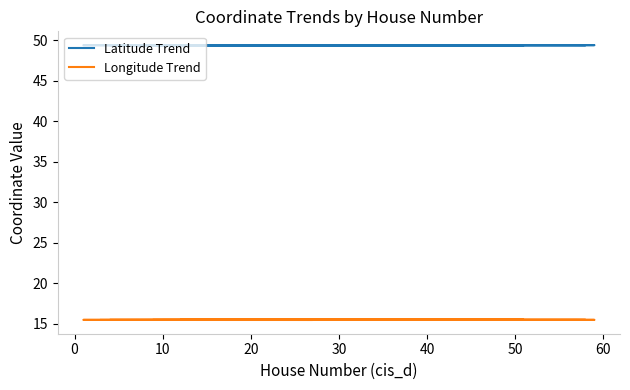

True or false: Latitude Trend and Longitude Trend intersect in this chart.

False